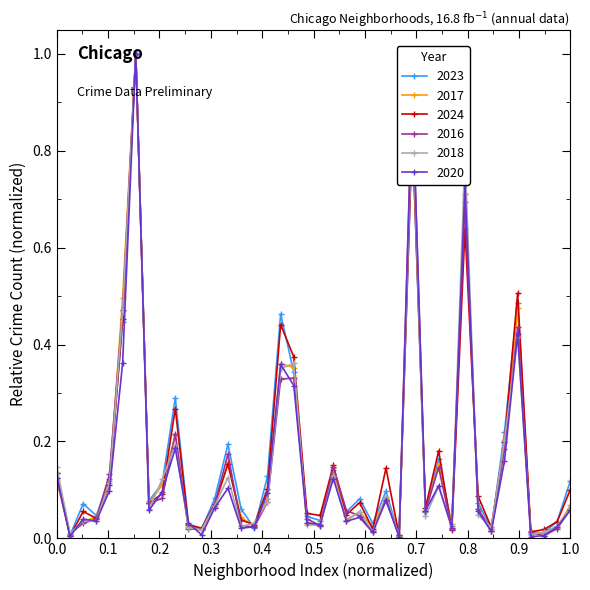

How many interior local peaks does the 2023 series have?

12